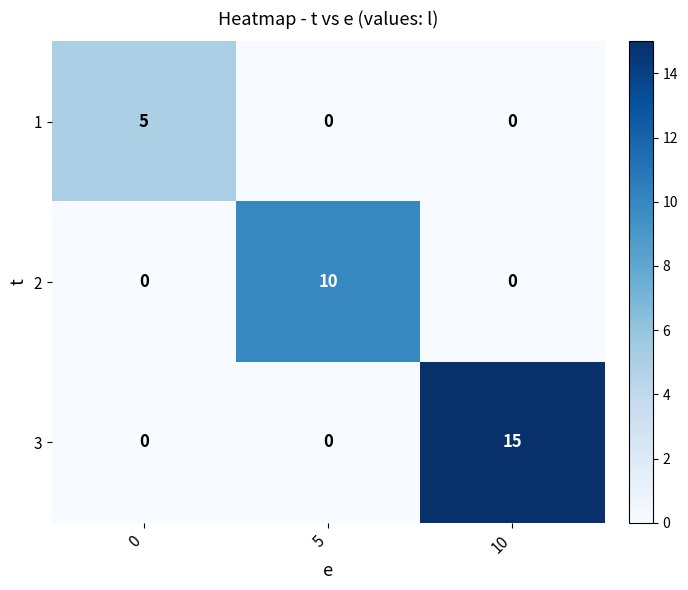

What is the sum of the 3 values at 0 and 10?

15